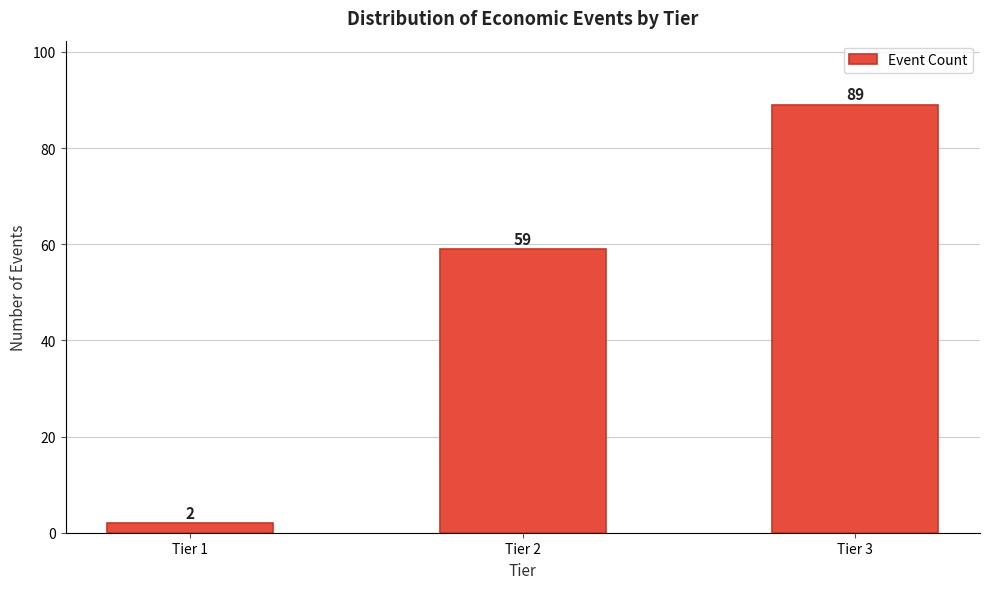

Reading right to left, what are all the values shown in this chart?

89	59	2